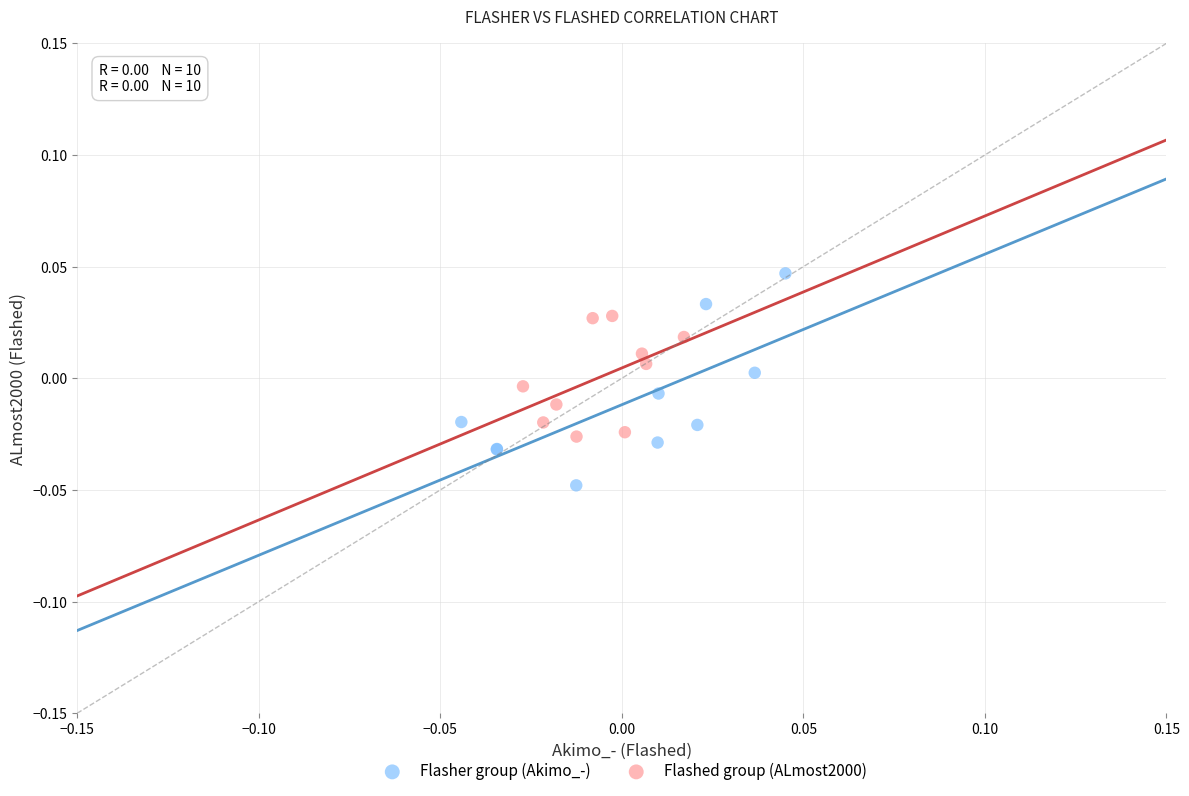

Which series contains the highest Y value?

Flasher group (Akimo_-)